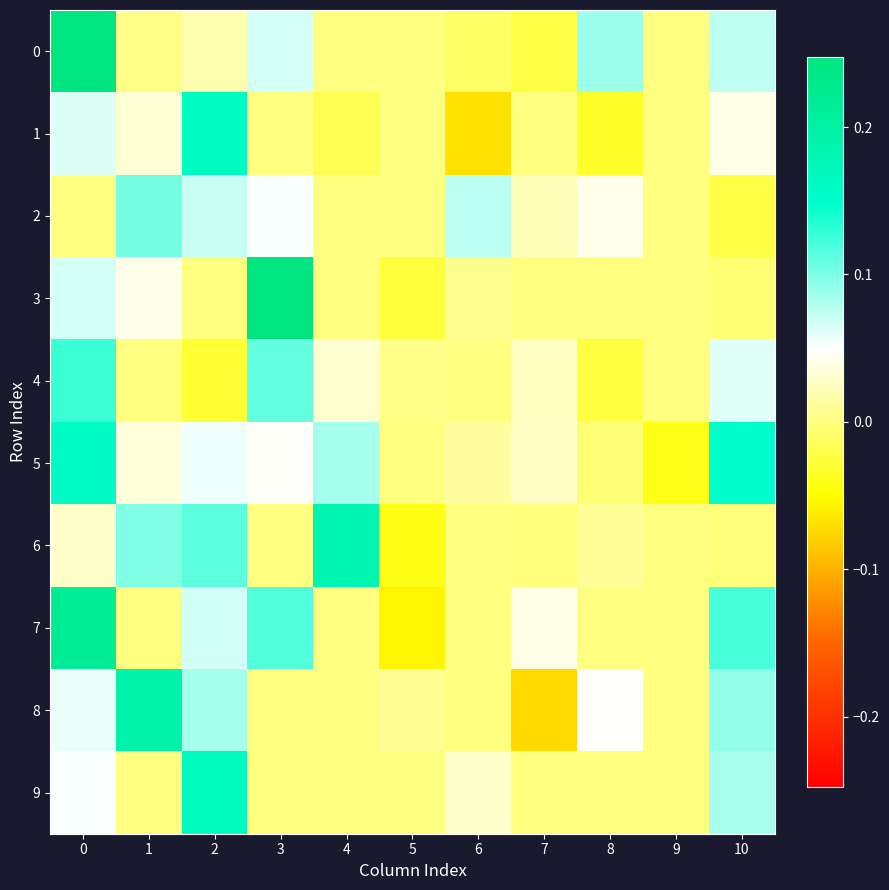

What is the total value across all series at 0?

1.0